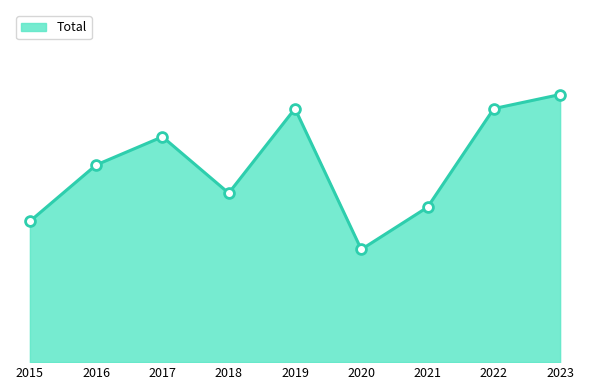

Is this an area chart (filled region under the line)?

Yes